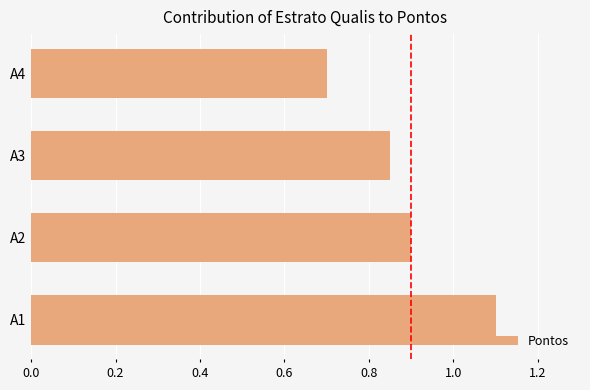

Rank the categories by value from highest to lowest.

A1, A2, A3, A4